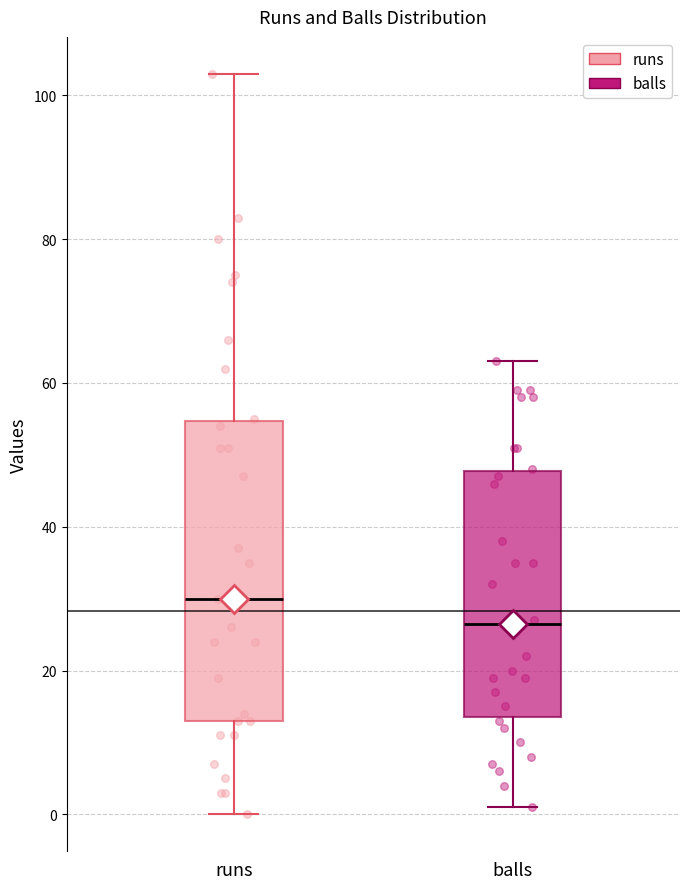

Which box has the lowest median line?

balls